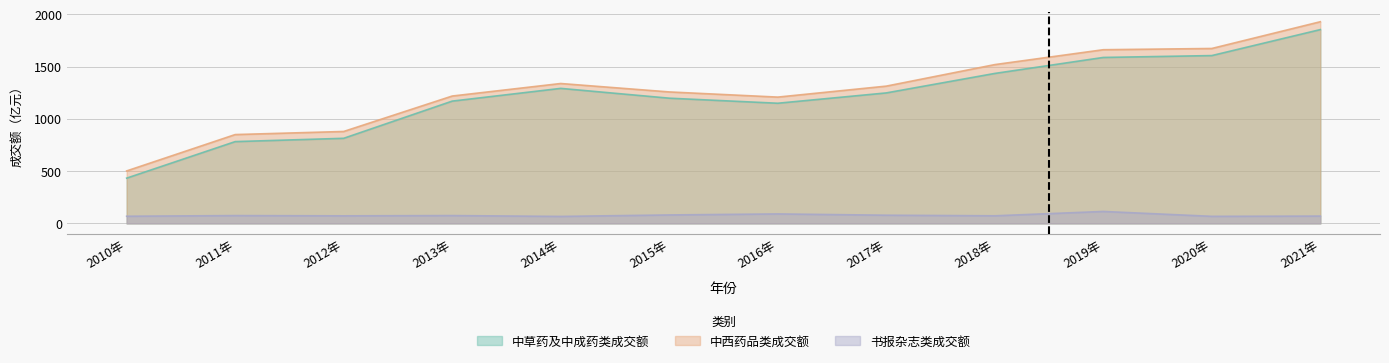

Which series has the largest total across all categories?

中西药品类成交额